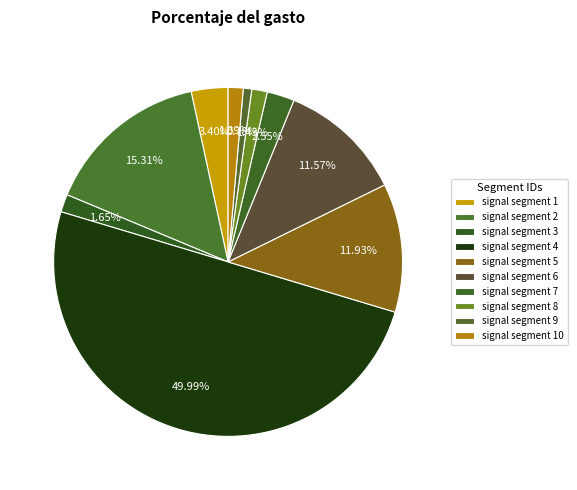

Count the number of slices in the pie.

10